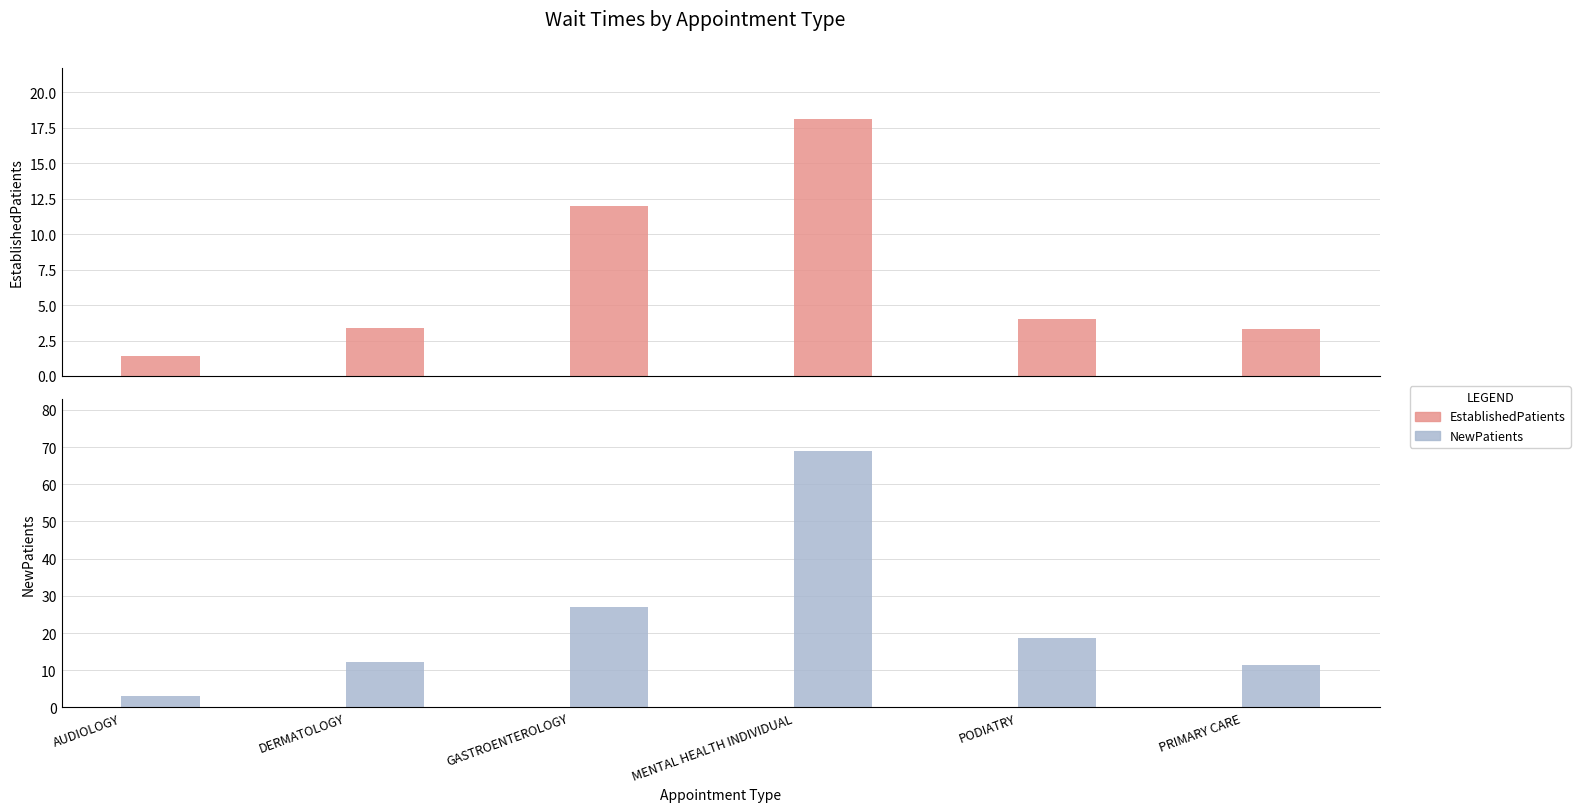

How many bars are there in total?

12